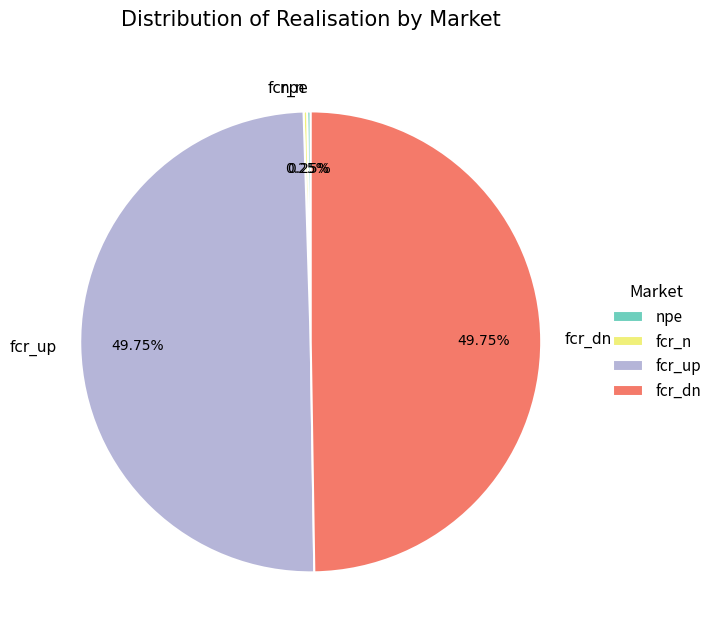

Which category has the biggest portion of the pie?

fcr_up